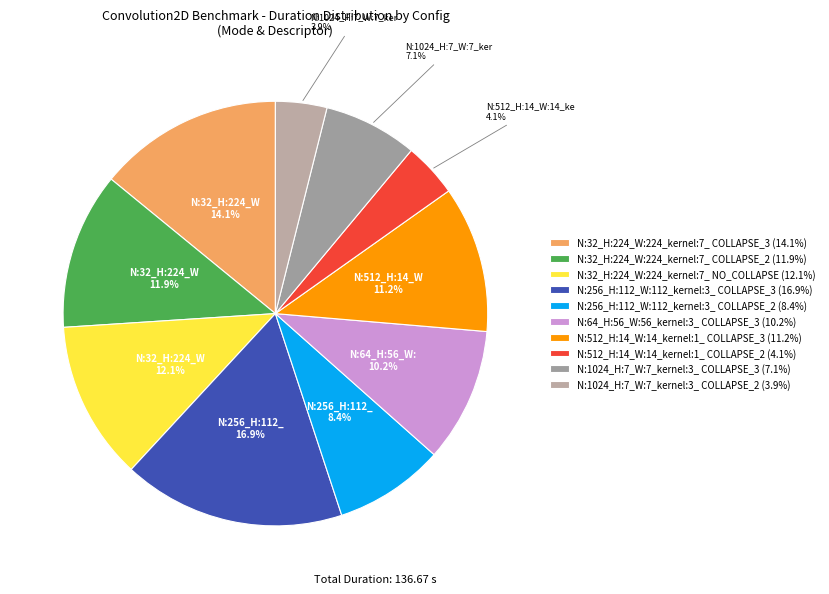

How many slices are in this pie chart?

10